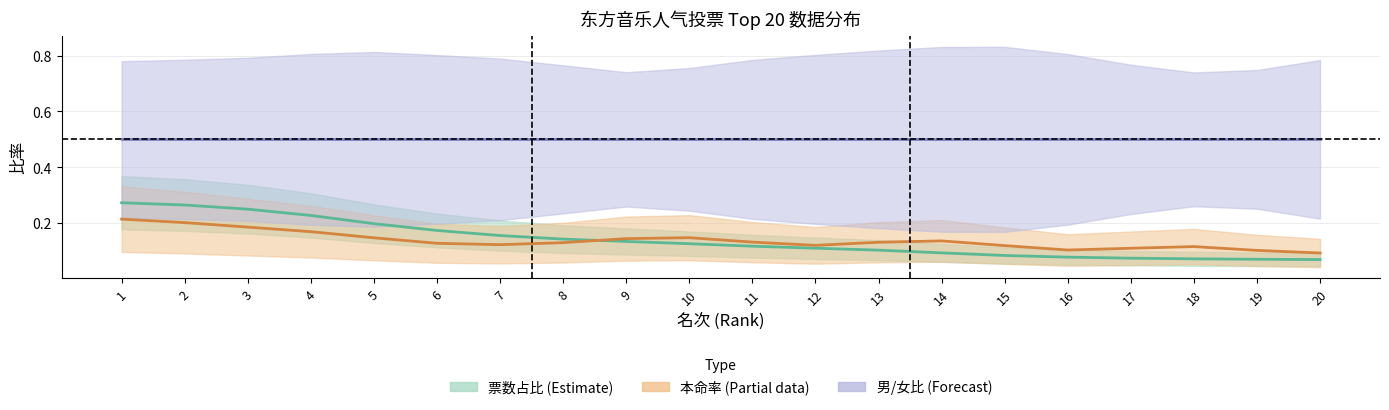

True or false: 票数占比 and 男性比 cross at least once.

False